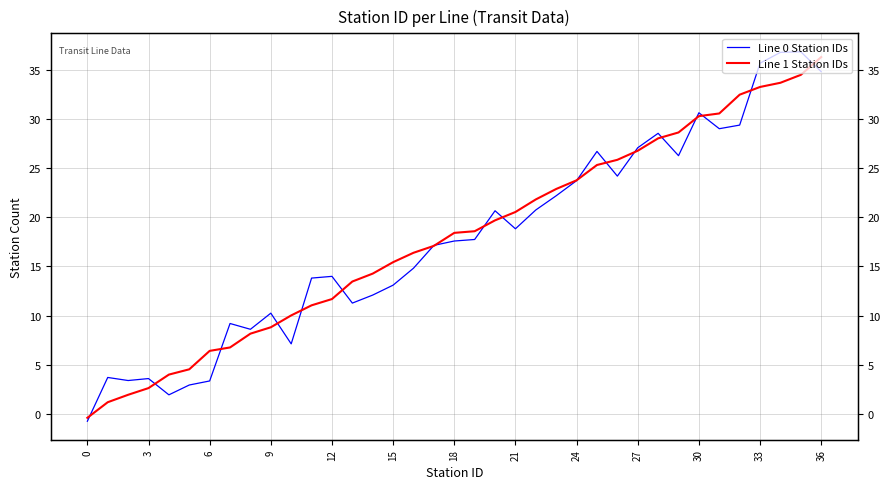

The Line 1 Station IDs series shows 34.5 at 35. True or false?

True